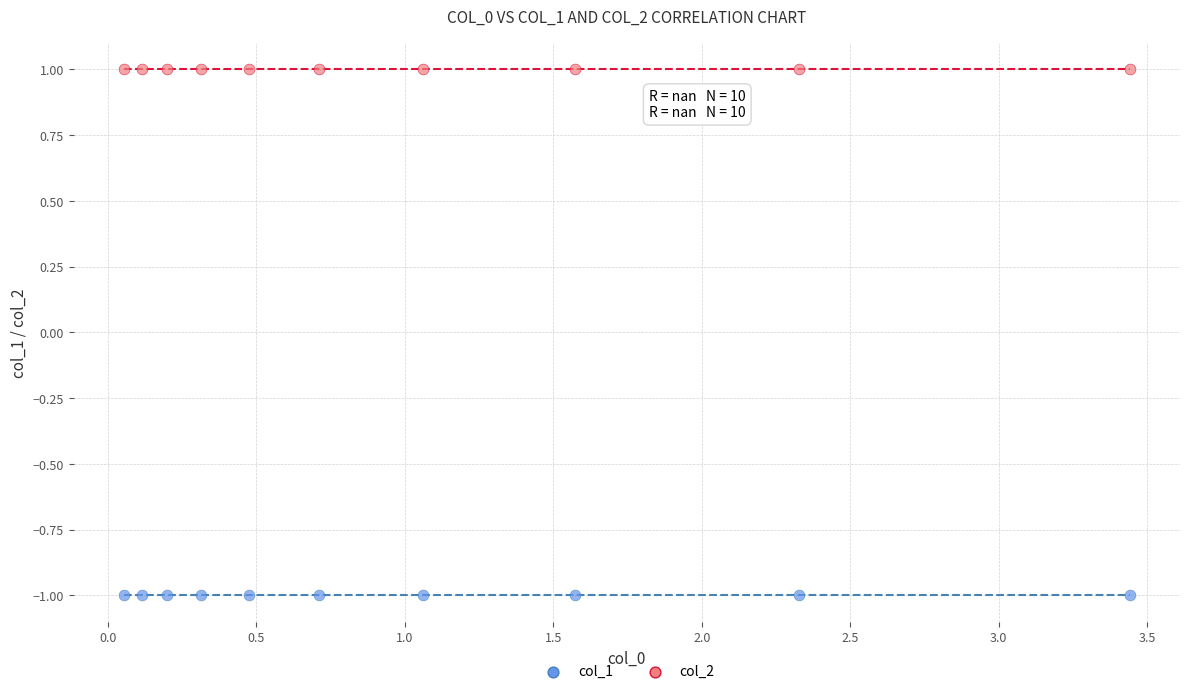

Which series reaches the minimum Y coordinate?

col_1